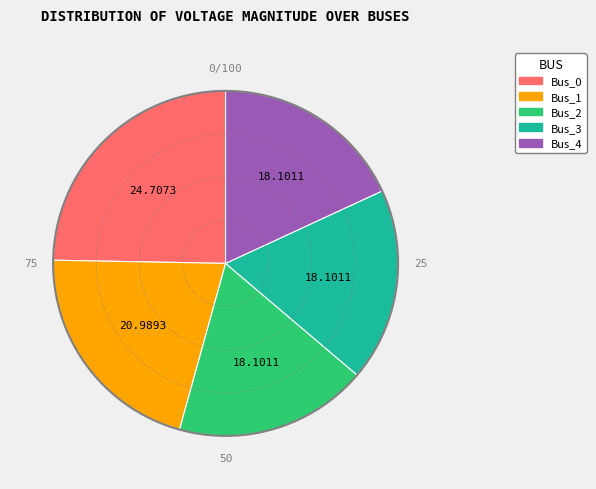

Combined, do Bus_4 and Bus_0 account for over 50%?

No